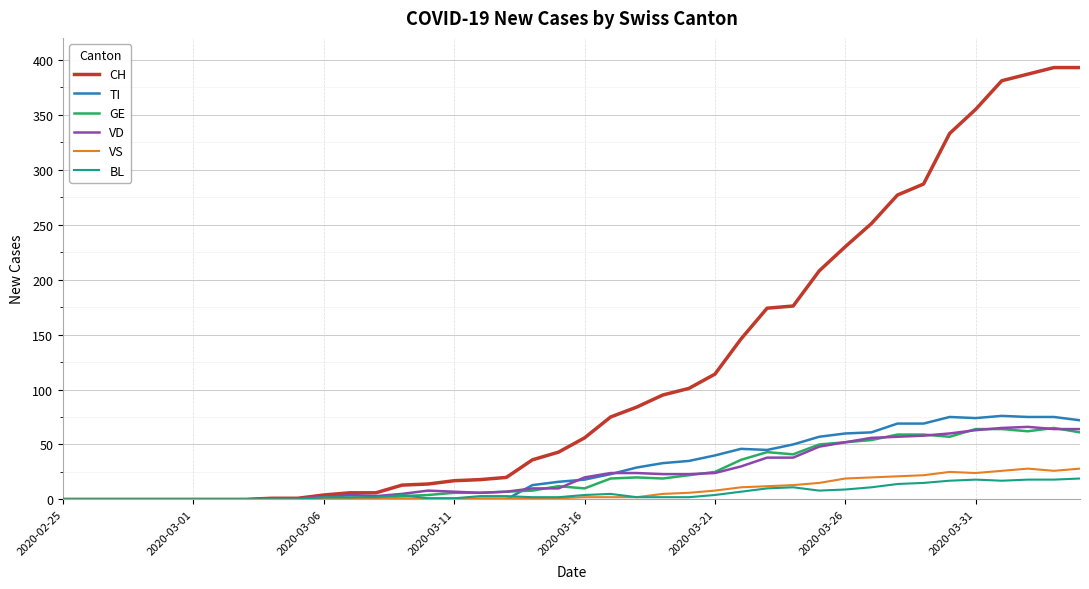

What is the maximum value for TI?

76